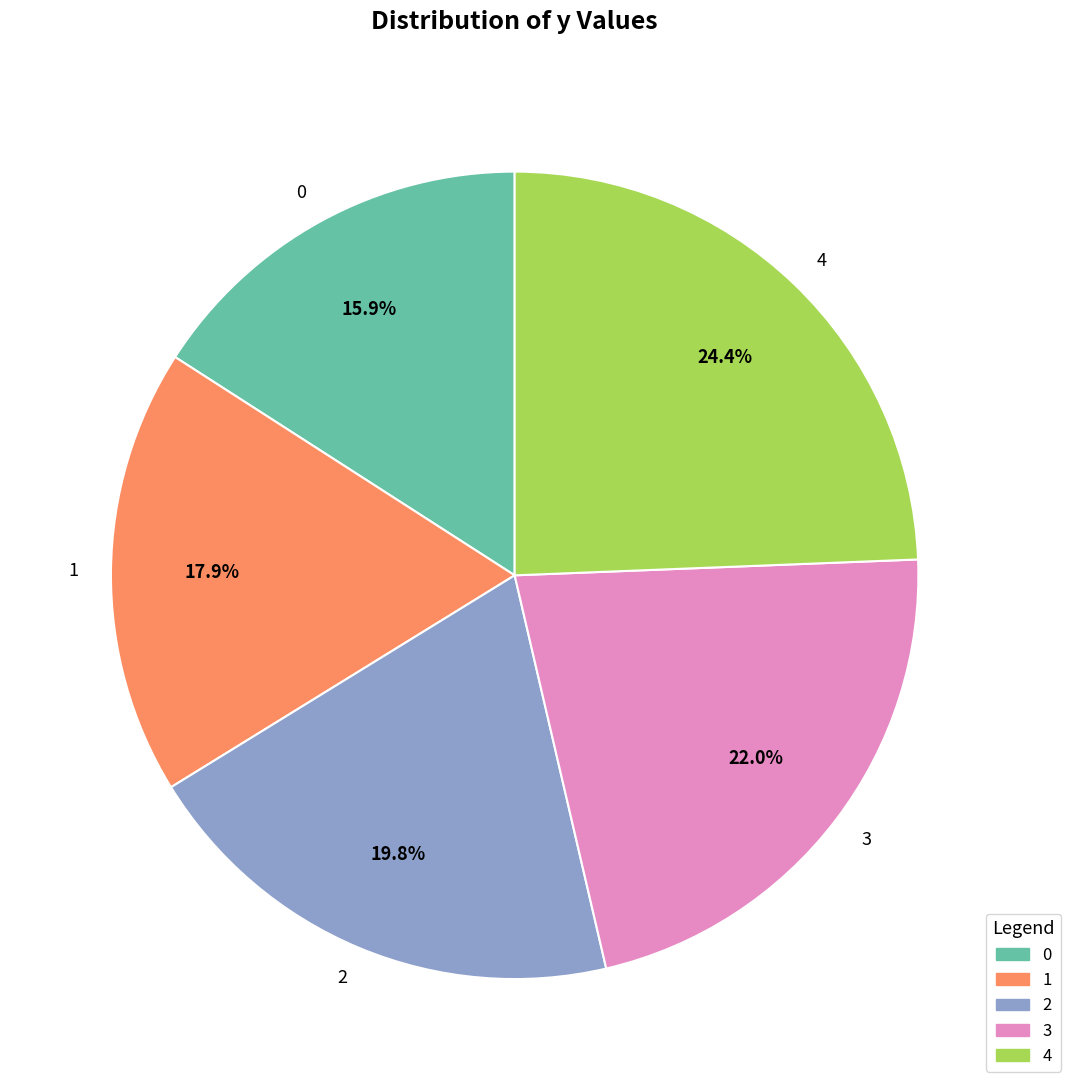

How many segments does this pie chart have?

5